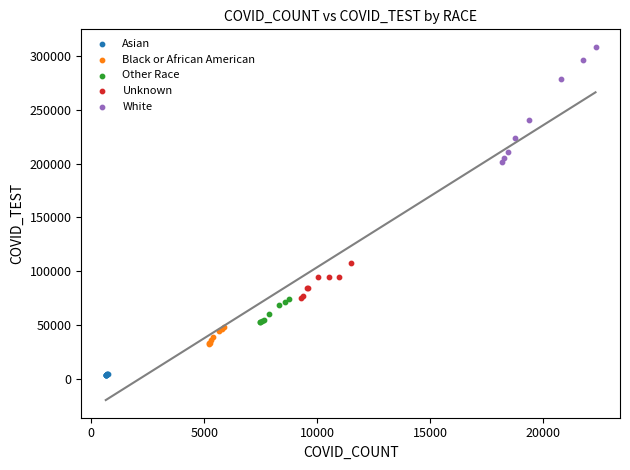

Which series reaches the maximum Y coordinate?

White